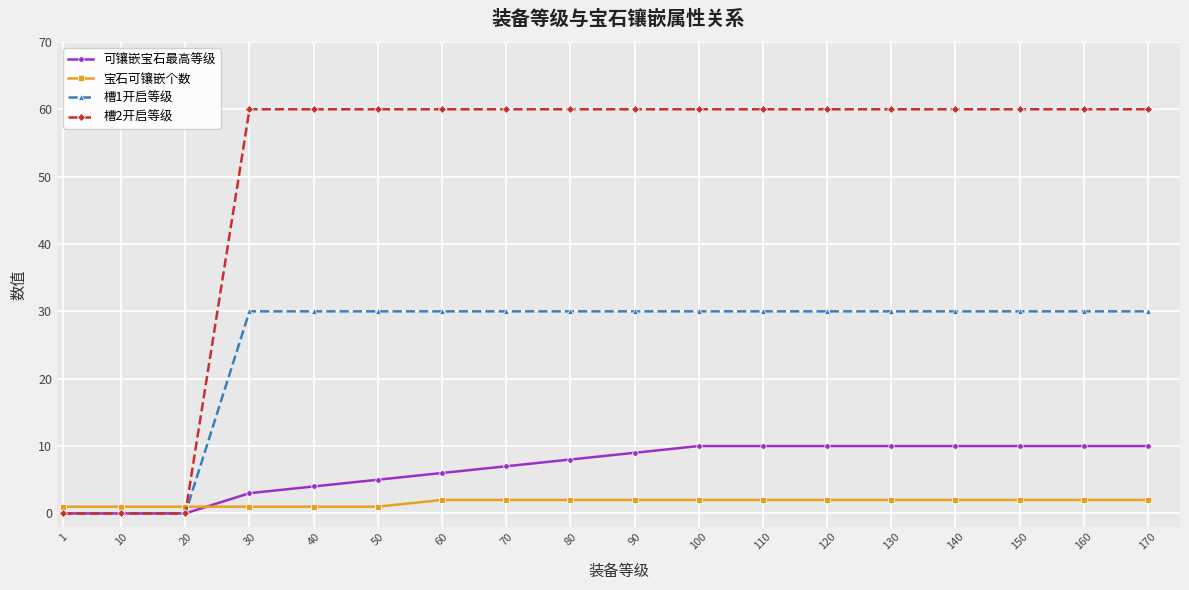

The value of 槽1开启等级 at 70 is 18. True or false?

False